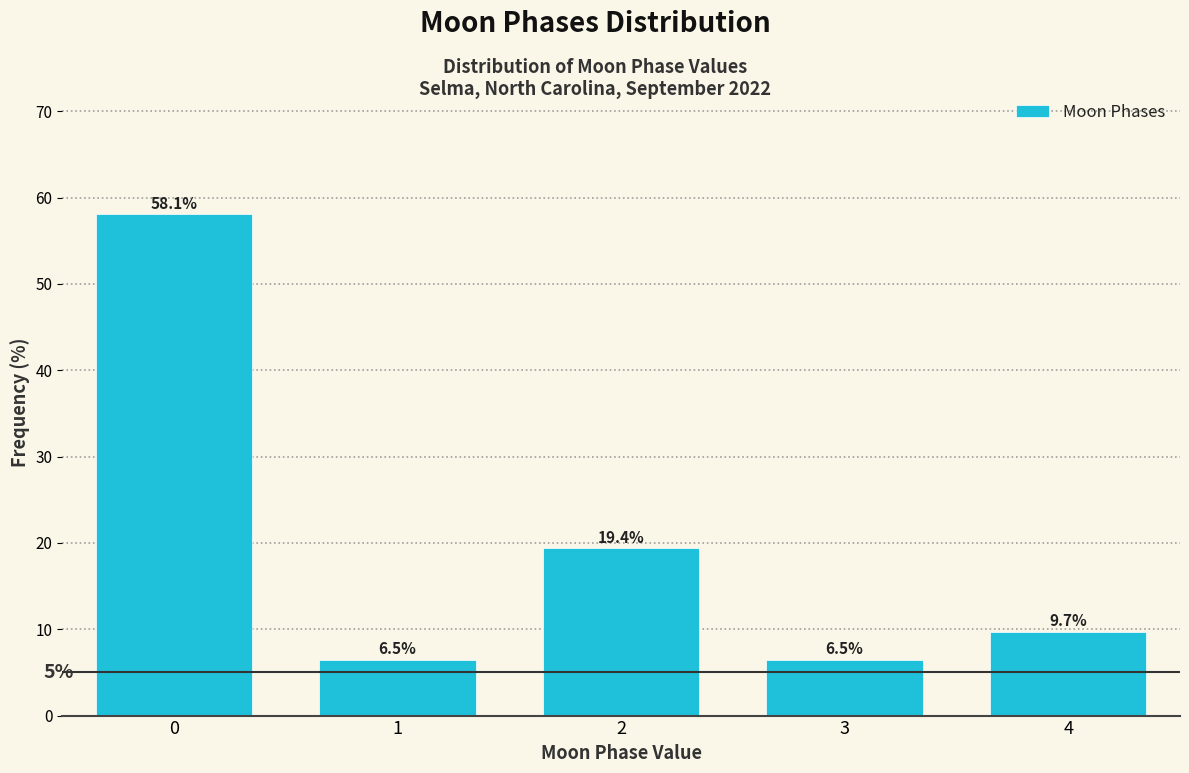

Reading left to right, what are all the values shown in this chart?

0=58.1	1=6.5	2=19.4	3=6.5	4=9.7